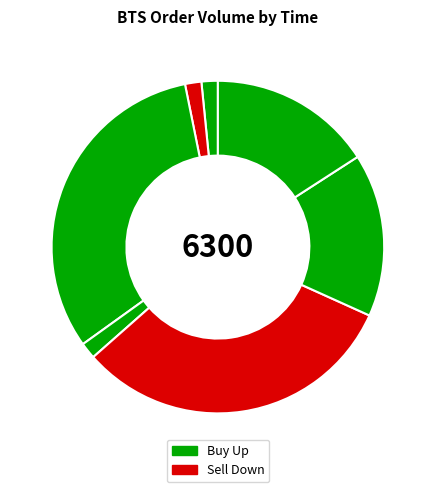

How many segments does this pie chart have?

7